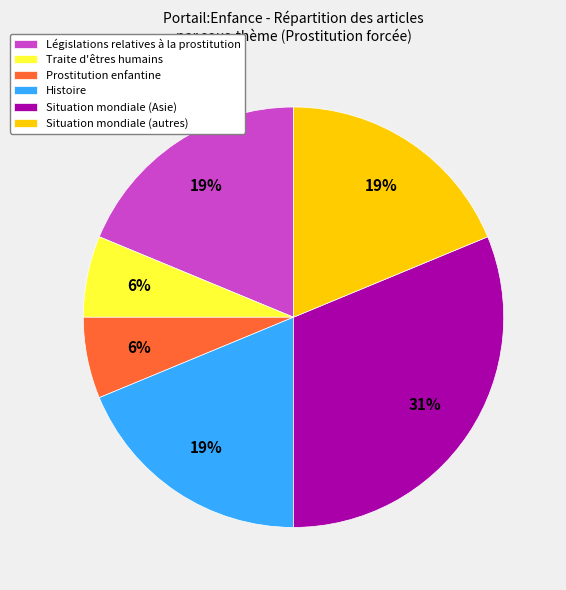

Which category has the biggest portion of the pie?

Situation mondiale (Asie)